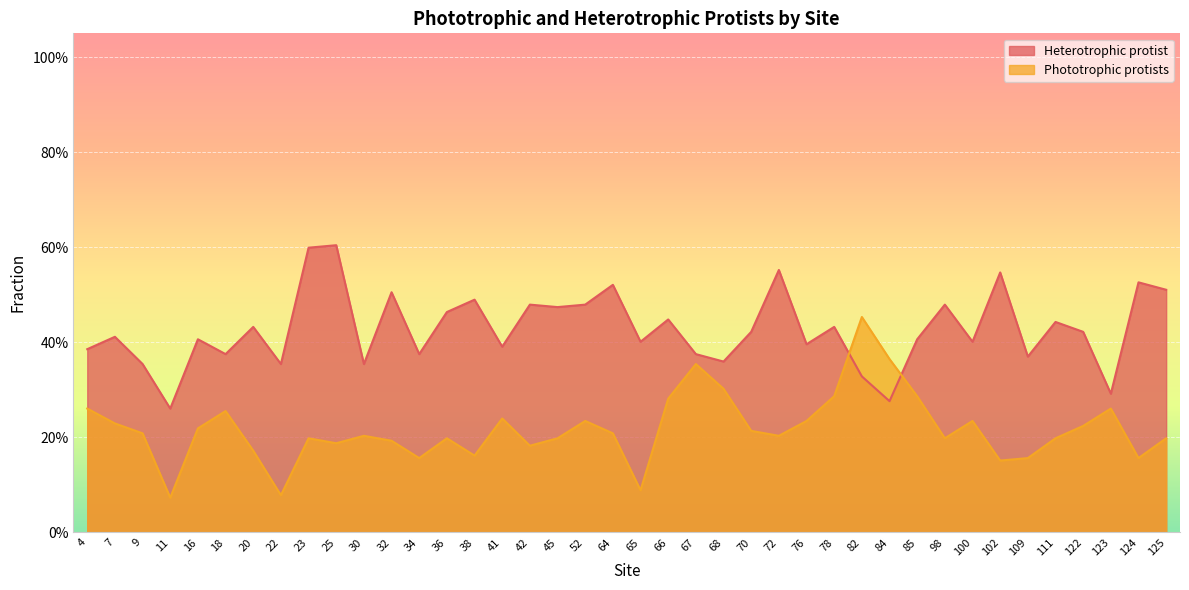

At which category does Heterotrophic protist reach its first local valley?

11